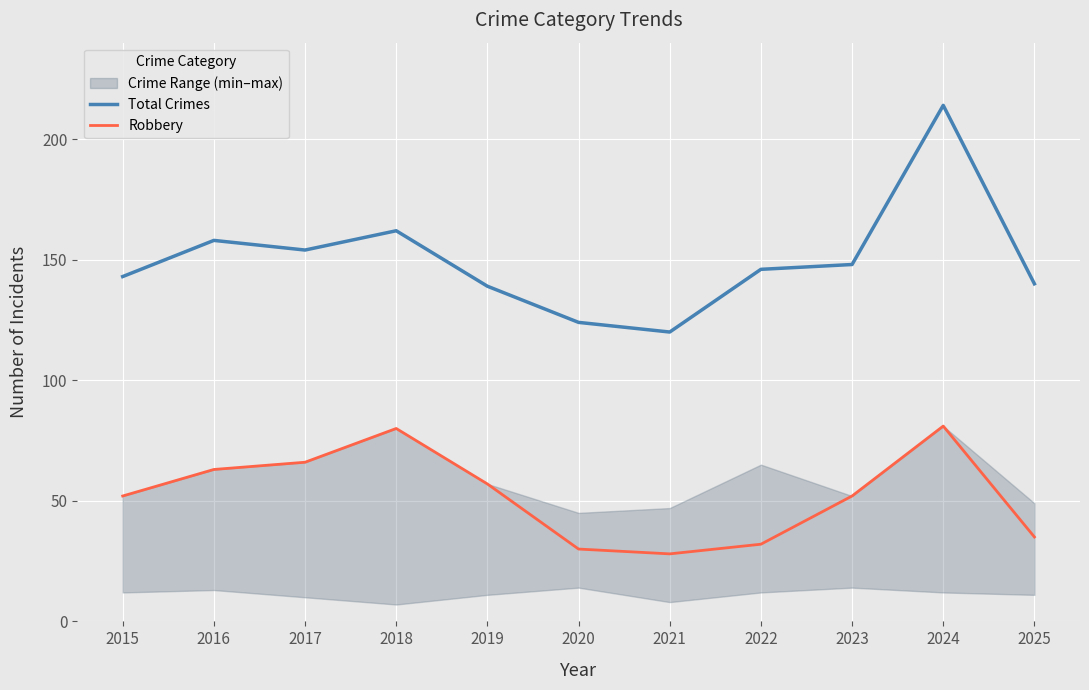

True or false: Robbery has a value of 28 at 2021.

True